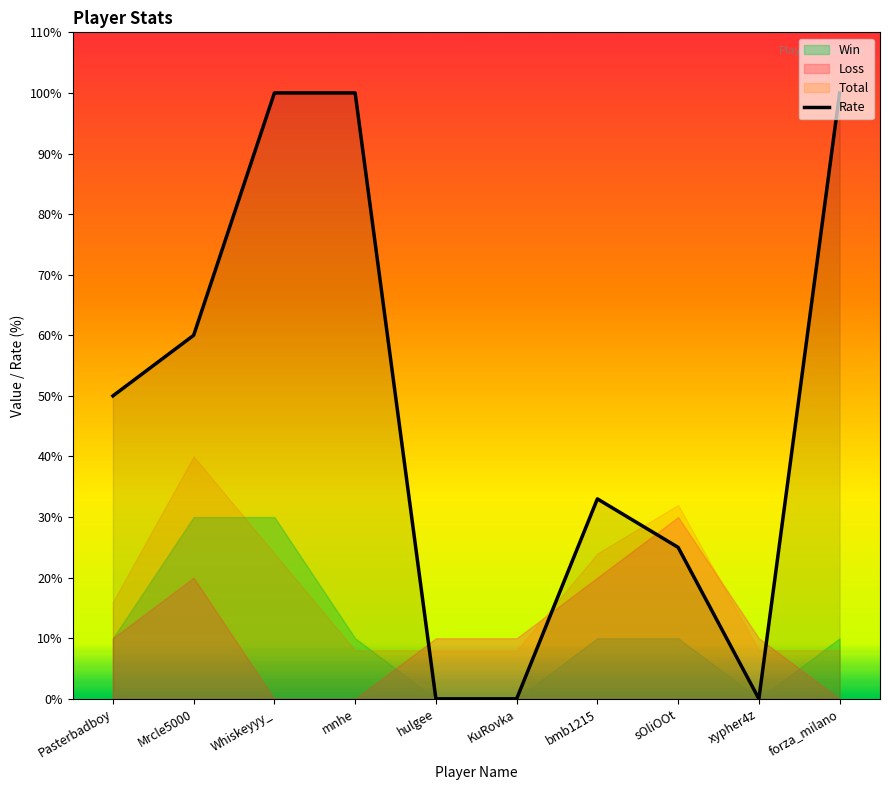

What is the change in value from Pasterbadboy to Whiskeyyy_?

+50